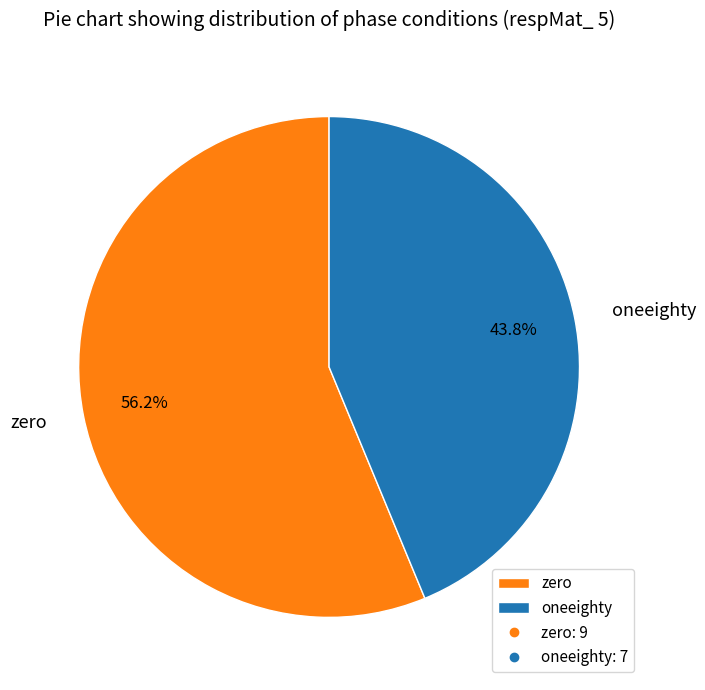

Does oneeighty represent more than half of the total?

No